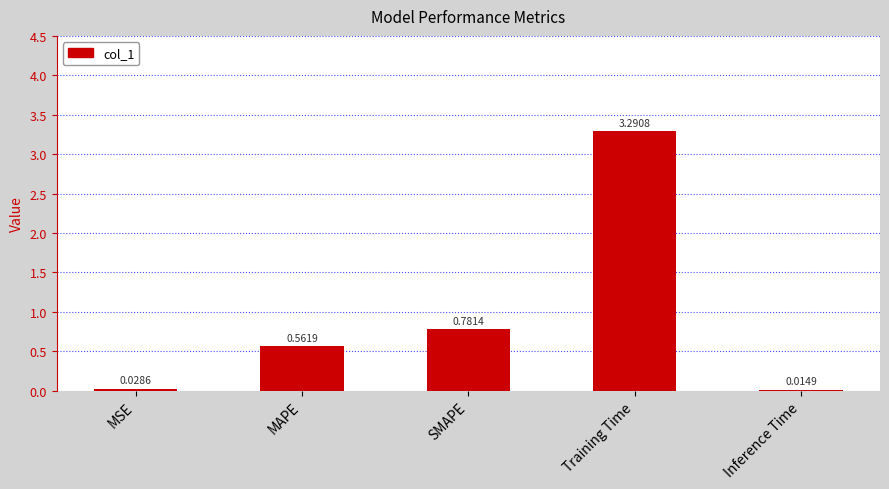

List the labels in order of value, largest first.

Training Time, SMAPE, MAPE, MSE, Inference Time